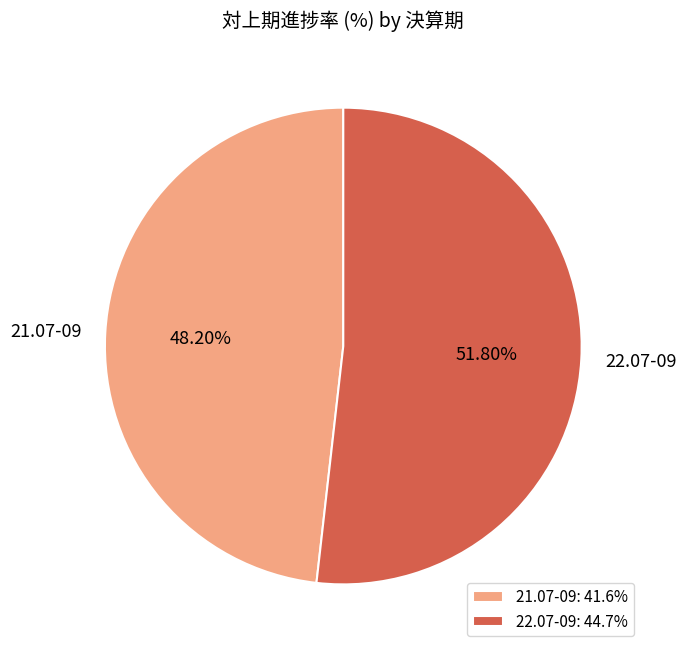

Approximately how many times larger is the value at 21.07-09 compared to 22.07-09?

0.9